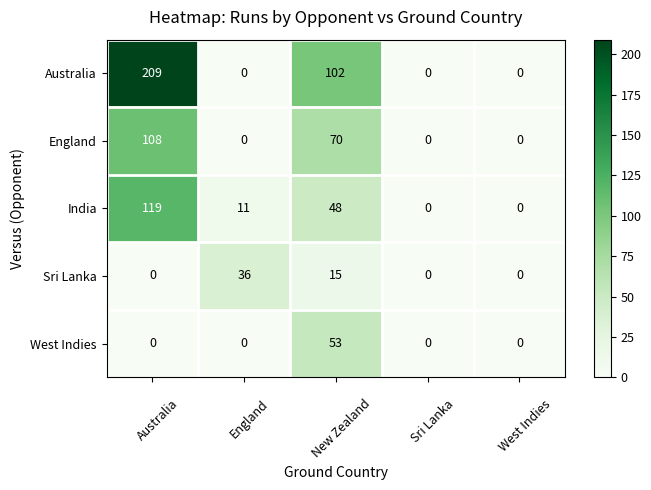

How many series are shown in this chart?

5